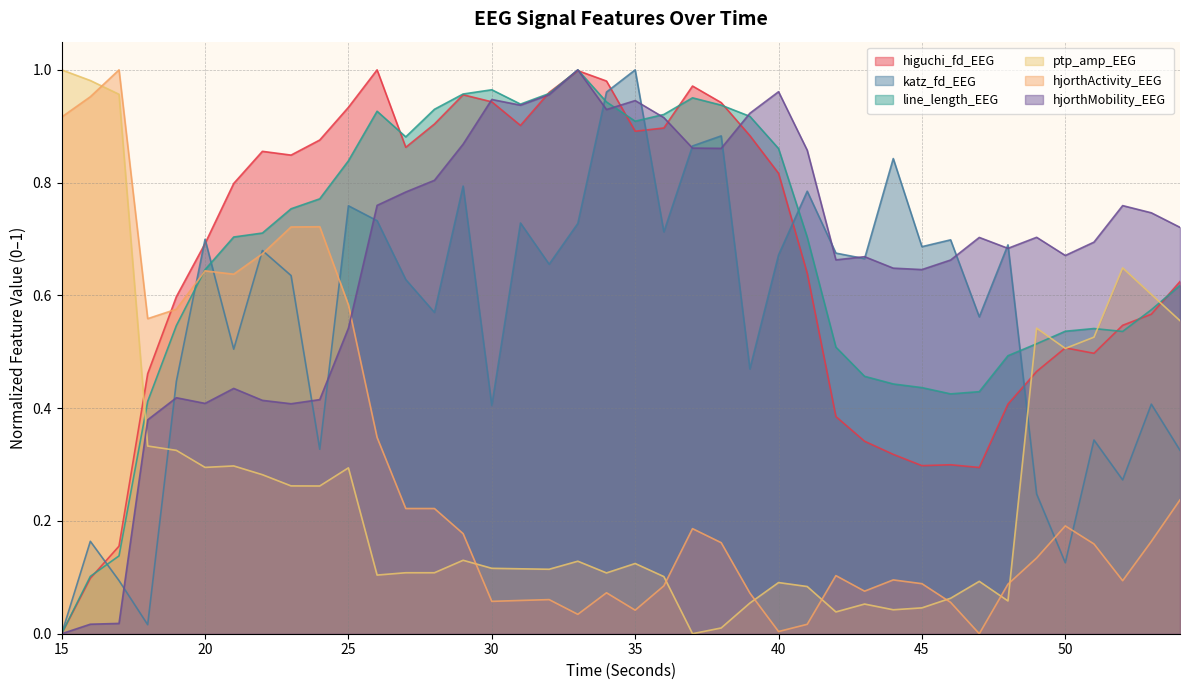

Rank the series at 18 from lowest to highest value.

katz_fd_EEG, ptp_amp_EEG, hjorthMobility_EEG, line_length_EEG, higuchi_fd_EEG, hjorthActivity_EEG